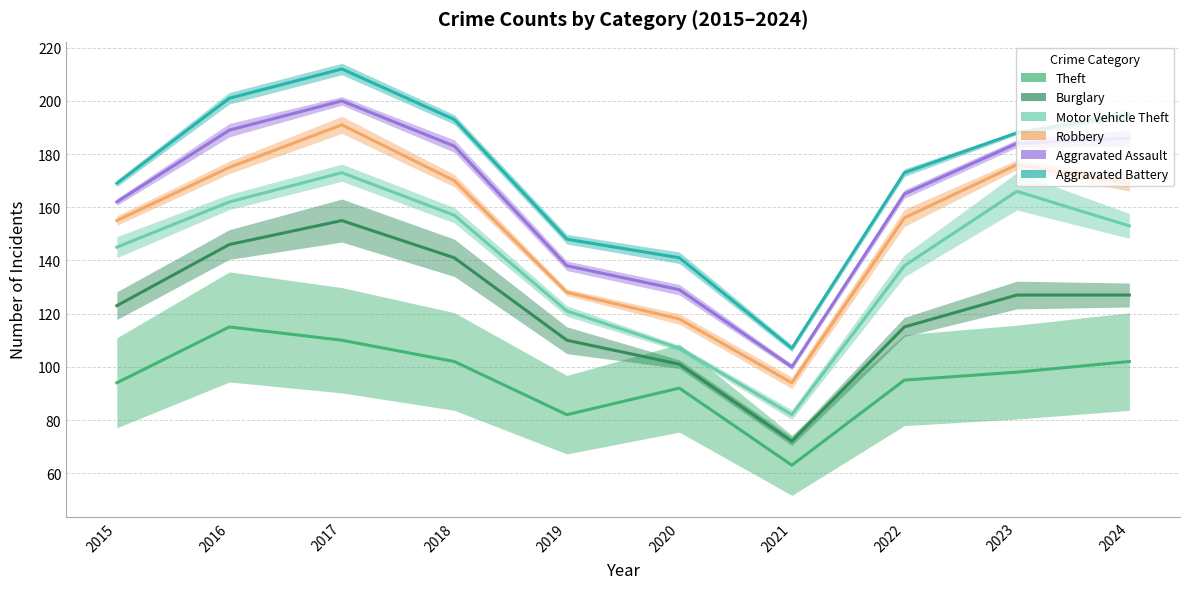

Which series has the largest total across all categories?

Aggravated Battery